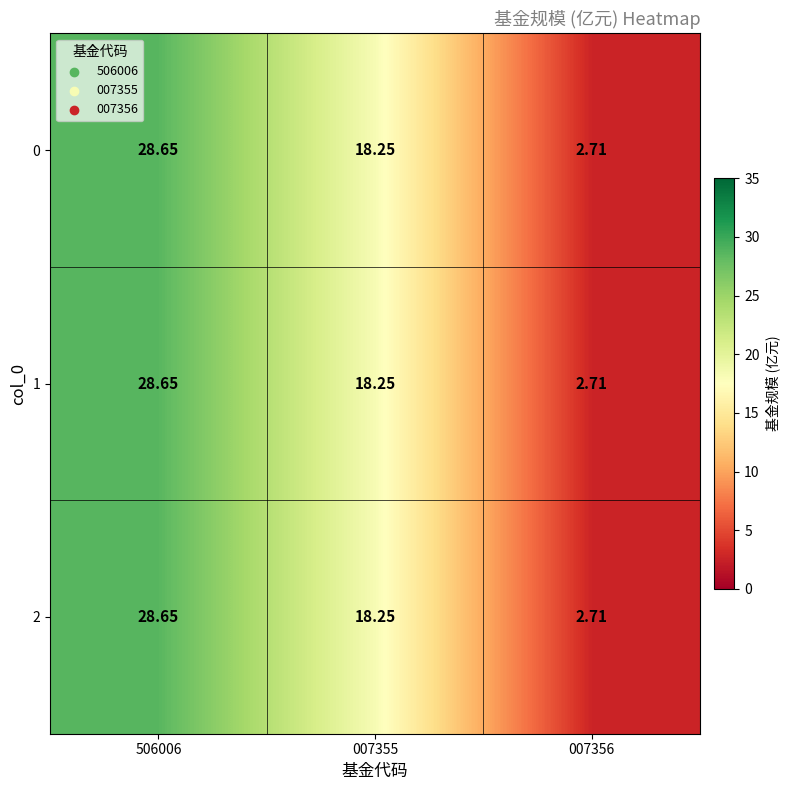

Is the value of 1 at 007356 greater than the value of 0 at 007355?

No